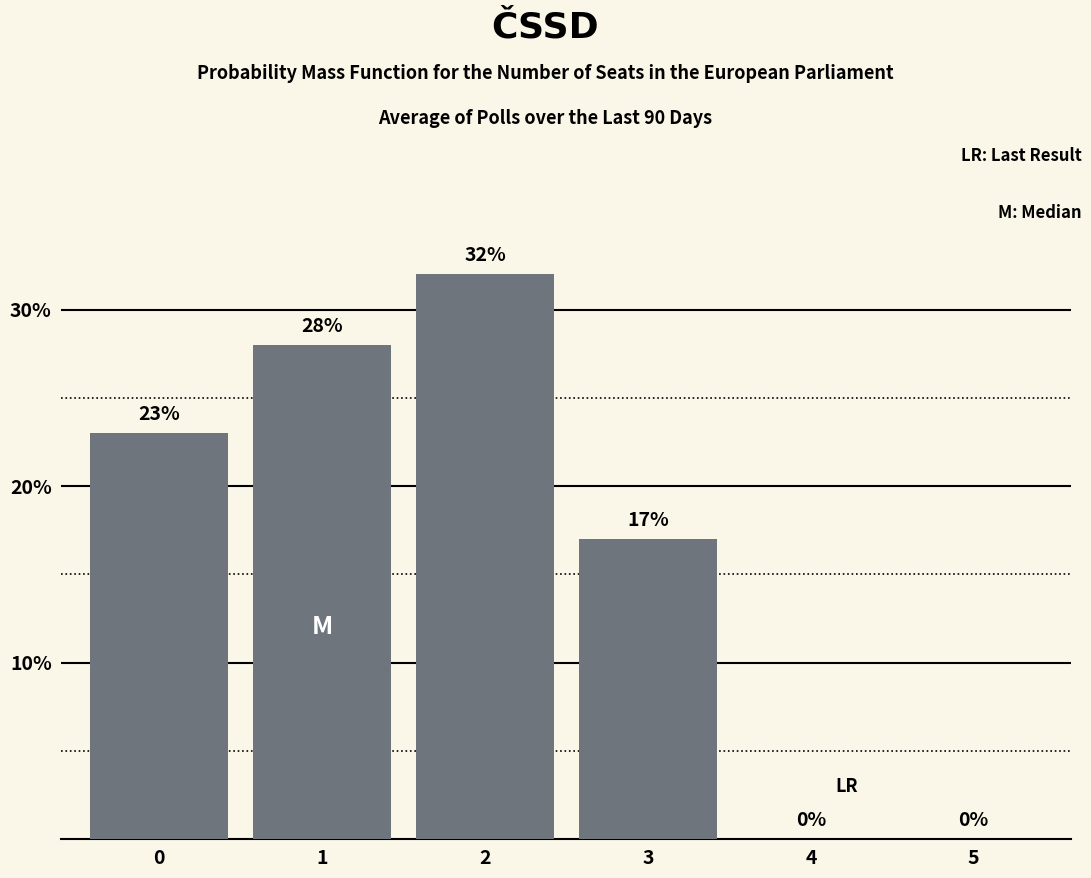

What is the average value?

0.2